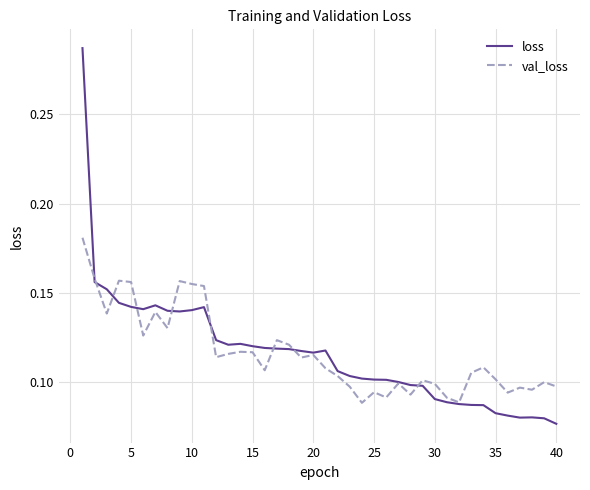

Rank the series by their maximum value, from highest to lowest.

loss, val_loss